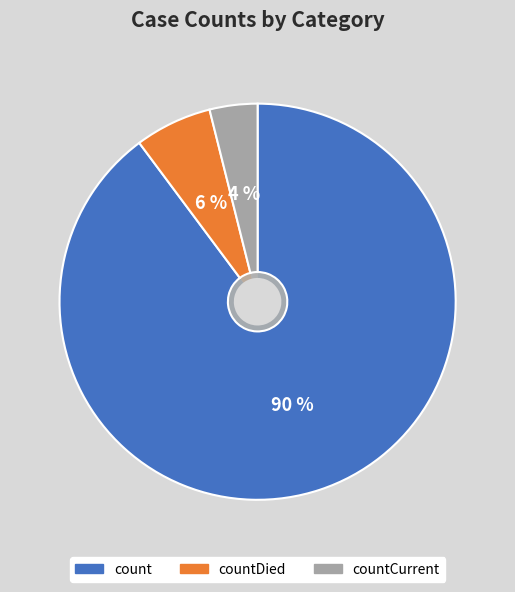

What is the change in value from count to countDied?

-12282